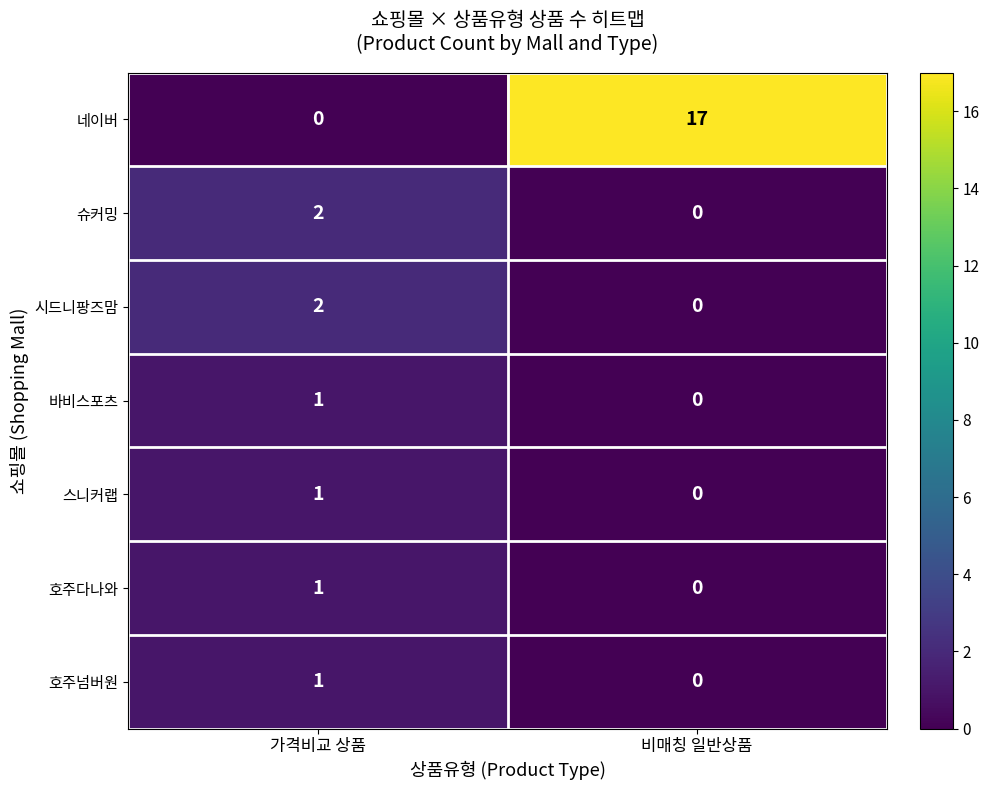

Which series changed the most between 가격비교 상품 and 비매칭 일반상품?

네이버